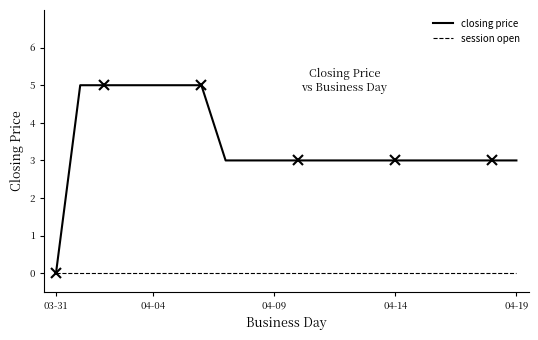

Which series has the widest spread of values?

closing price